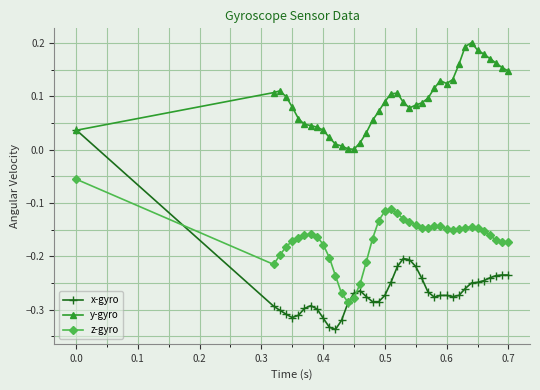

Is this an area chart (filled region under the line)?

No